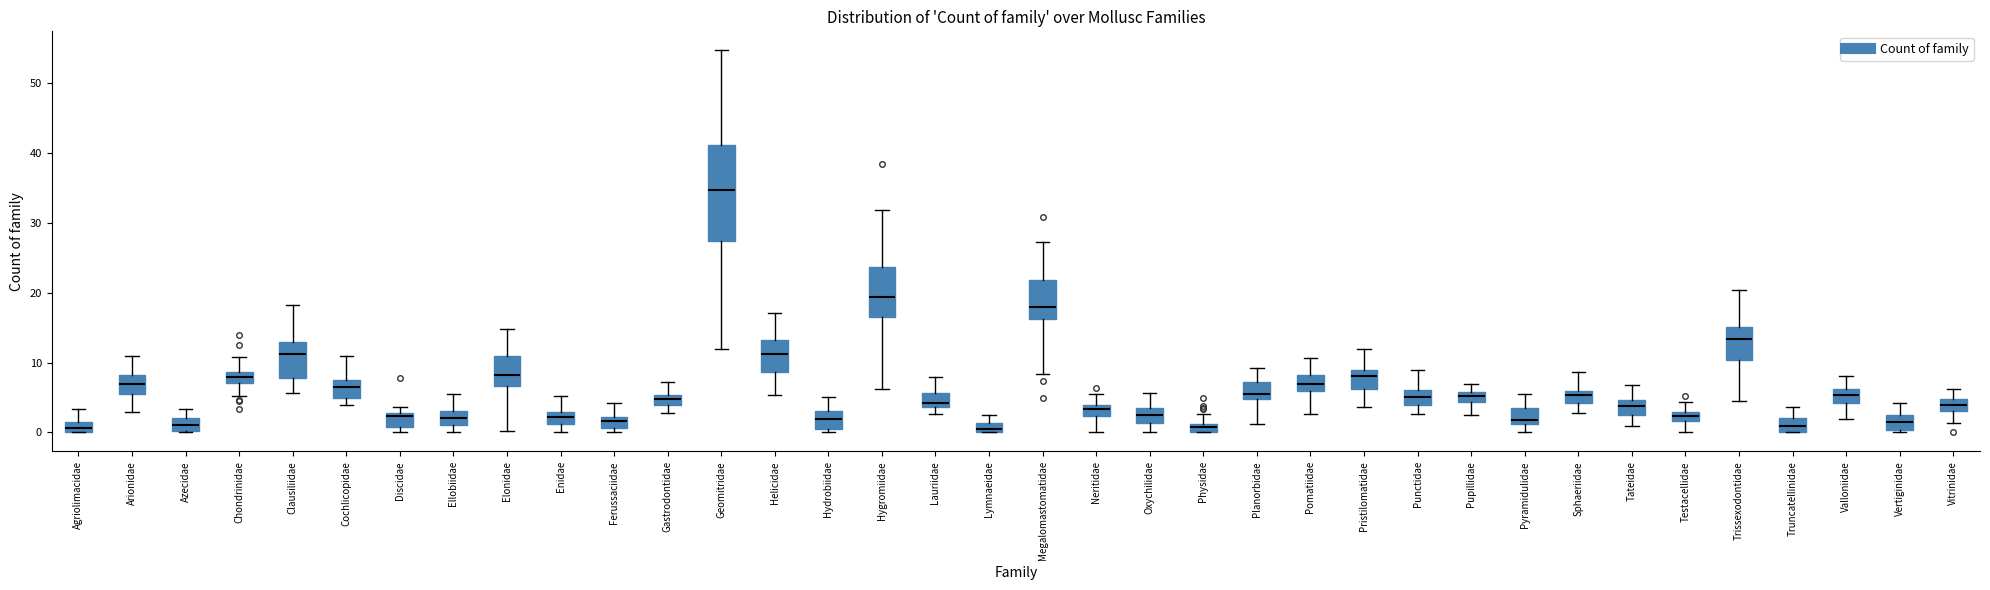

Where does the lower whisker of the box for Trissexodontidae end on the y-axis? The values are not printed on the chart, so give them approximately, as read against the axis.

4